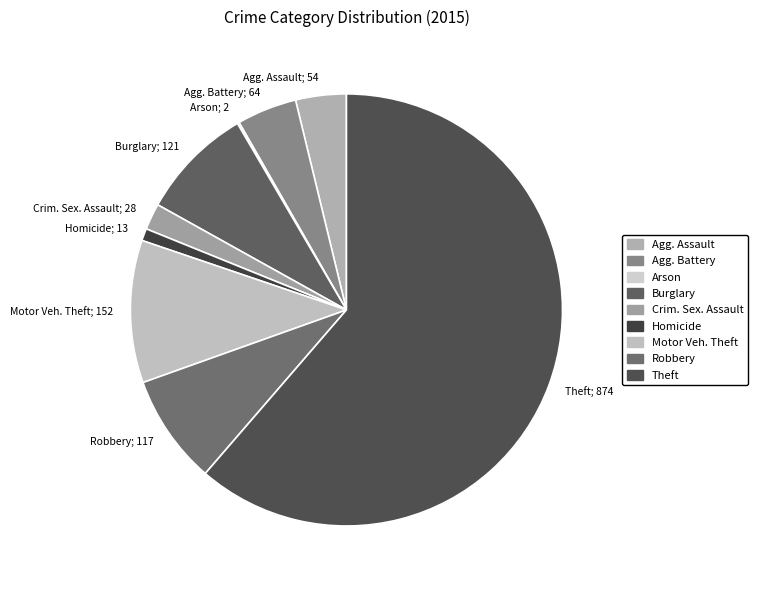

Rank the categories by value from lowest to highest.

Arson, Homicide, Criminal Sexual Assault, Aggravated Assault, Aggravated Battery, Robbery, Burglary, Motor Vehicle Theft, Theft